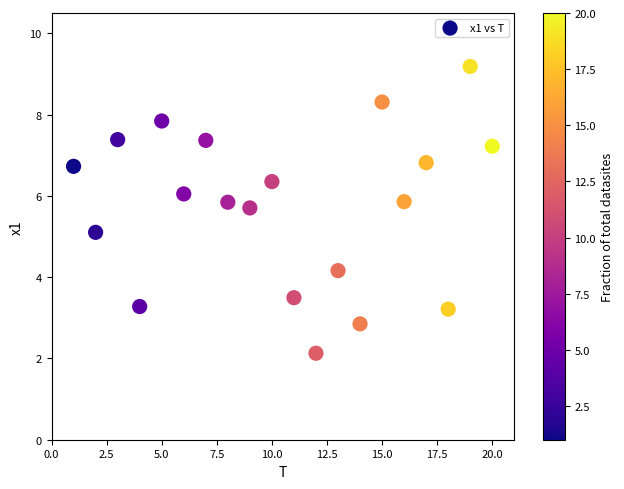

What is the range of Y values (max minus min)?

7.1